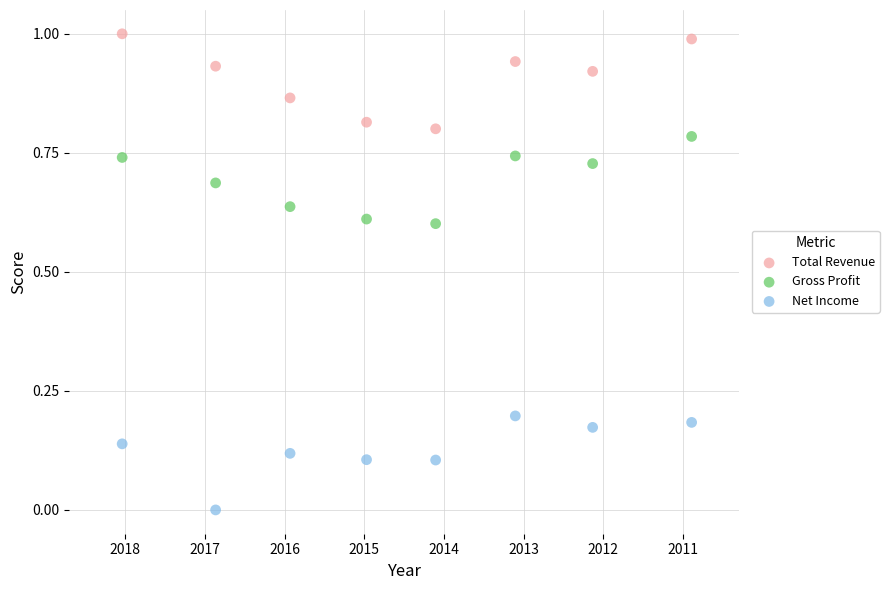

Which series reaches the minimum Y coordinate?

Net Income